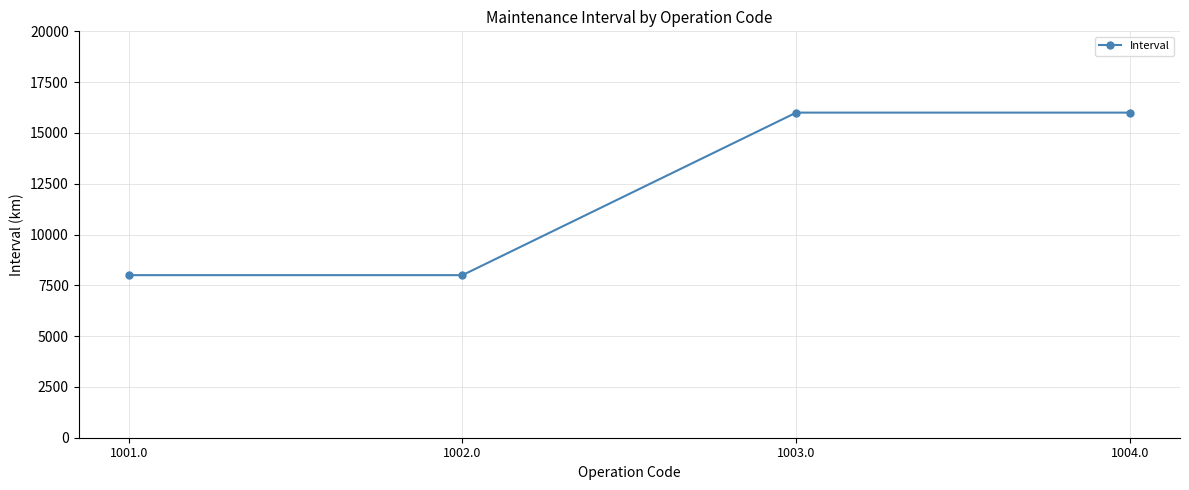

The chart shows a value of 25202 at 1004.0. True or false?

False